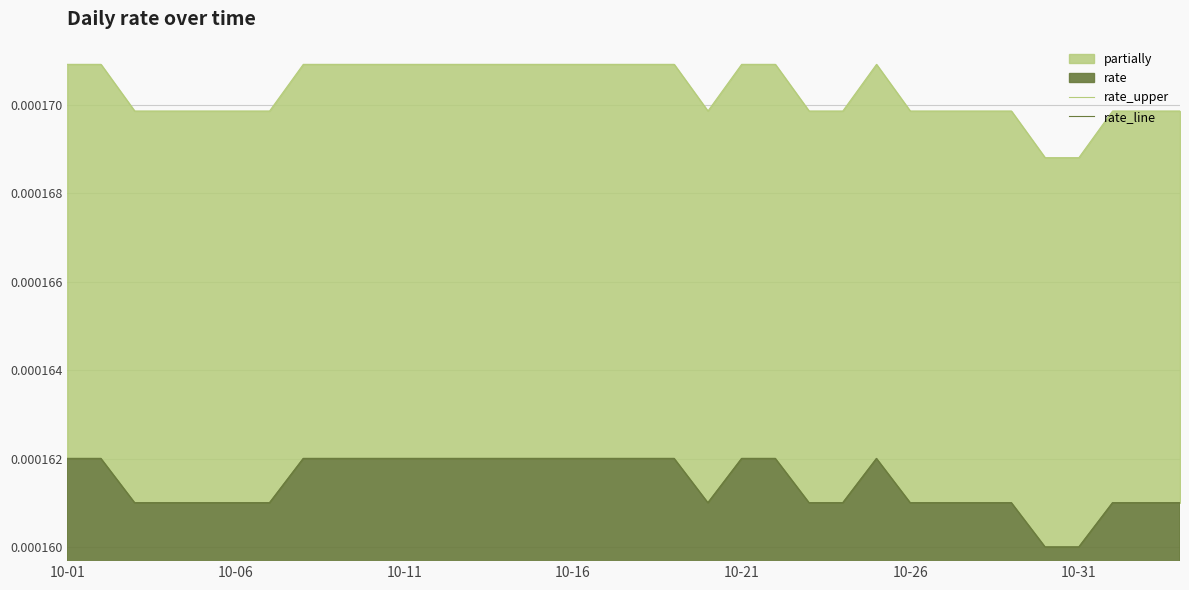

Count the number of categories in the chart.

34